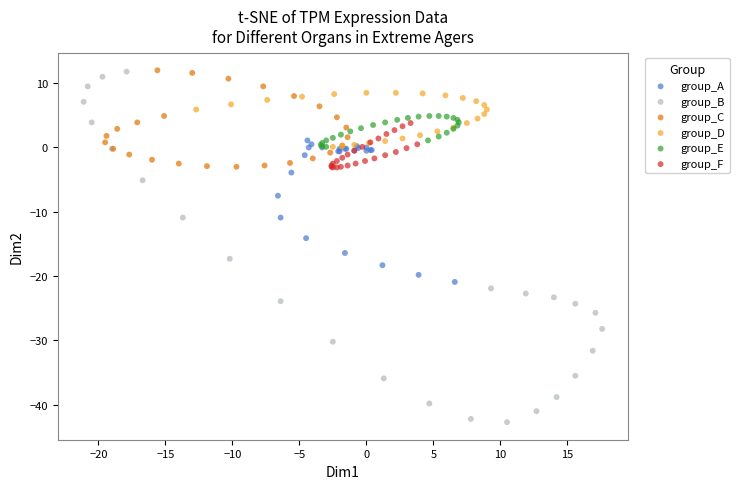

Which series contains the lowest Y value?

group_B